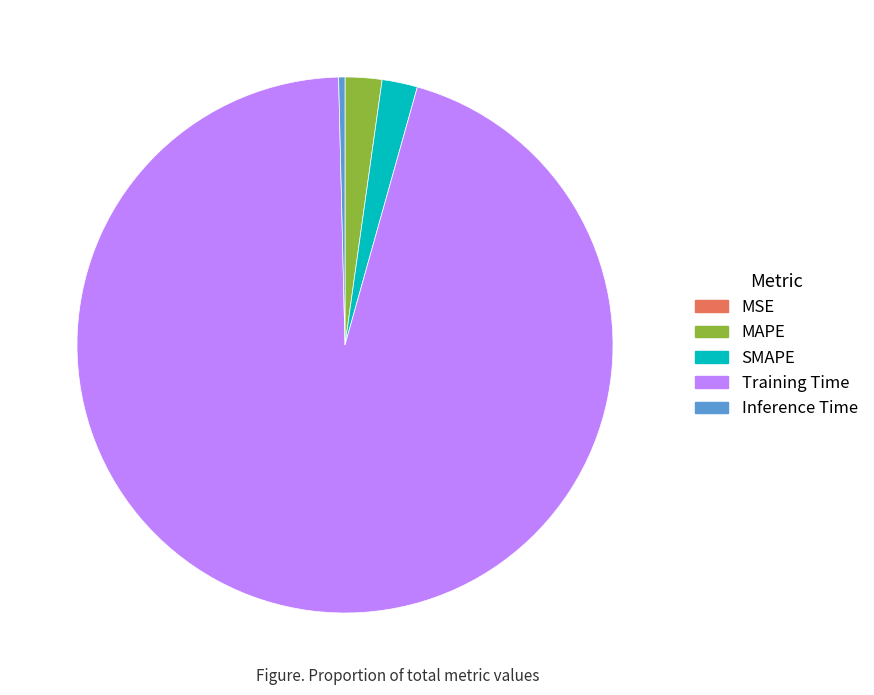

Which category accounts for the majority?

Training Time